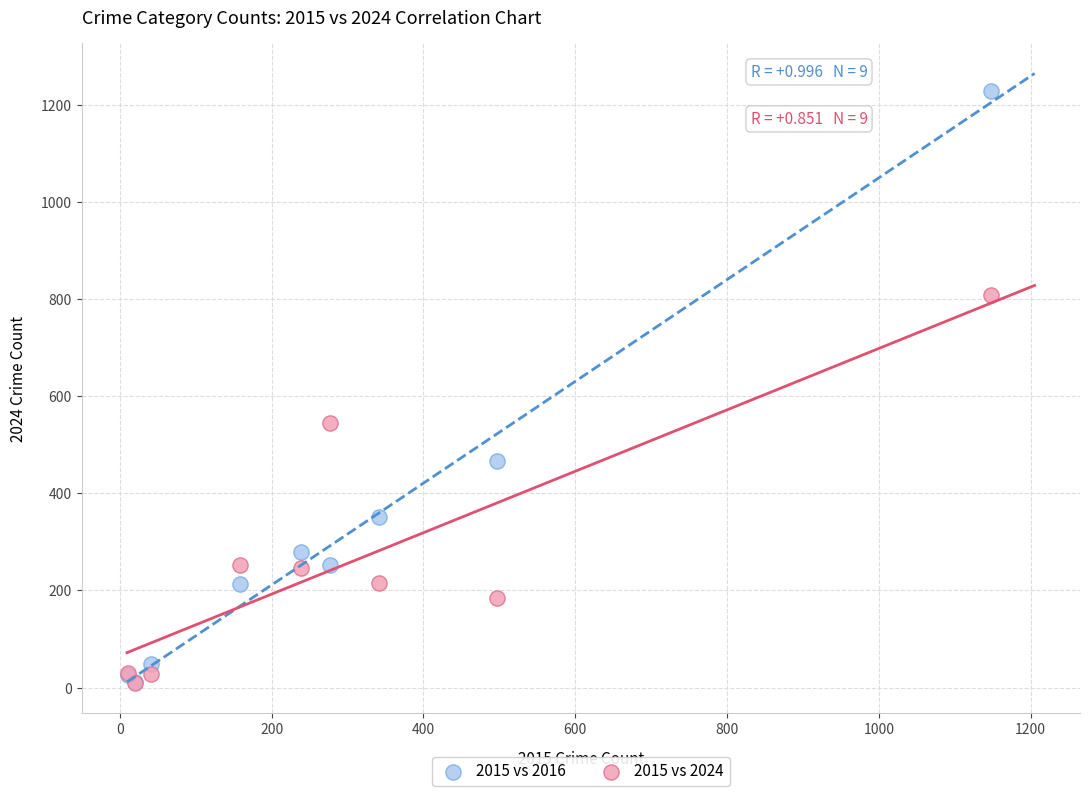

What are all the series names shown in the legend?

2015 vs 2016, 2015 vs 2024